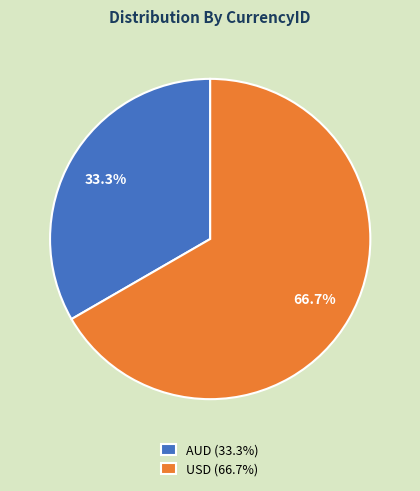

Rank the categories by value from highest to lowest.

USD, AUD